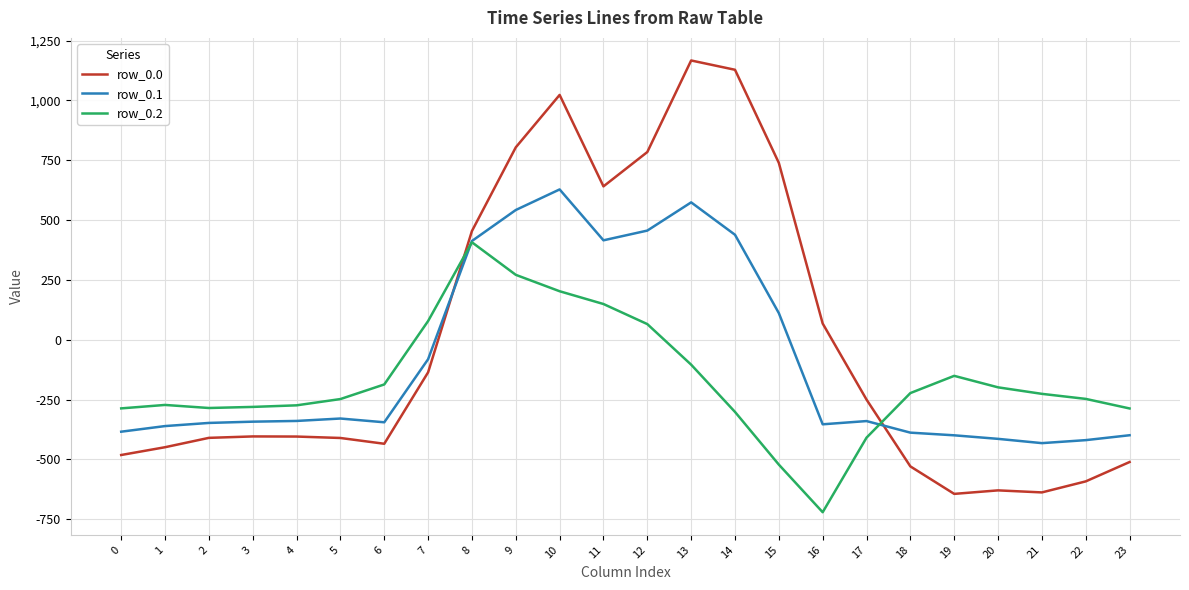

Which series has the largest total across all categories?

row_0.0